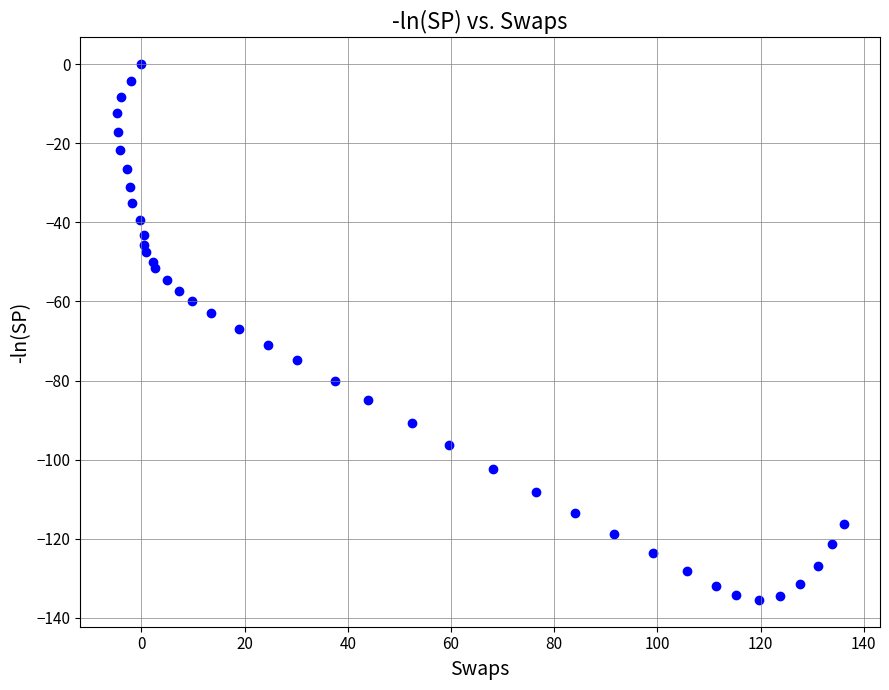

What is the range of Y values (max minus min)?

135.5